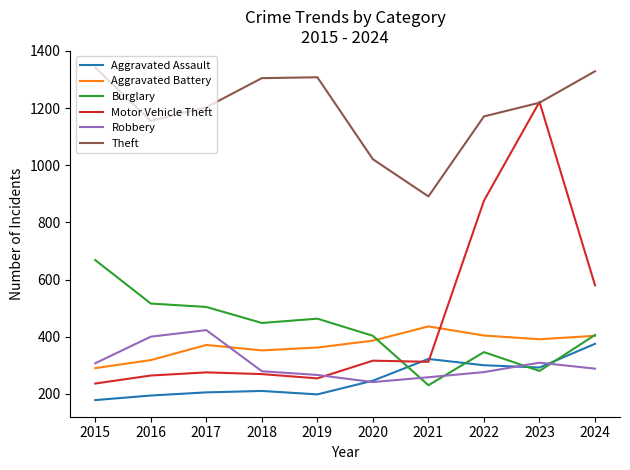

Which category has the highest value in the Robbery series?

2017